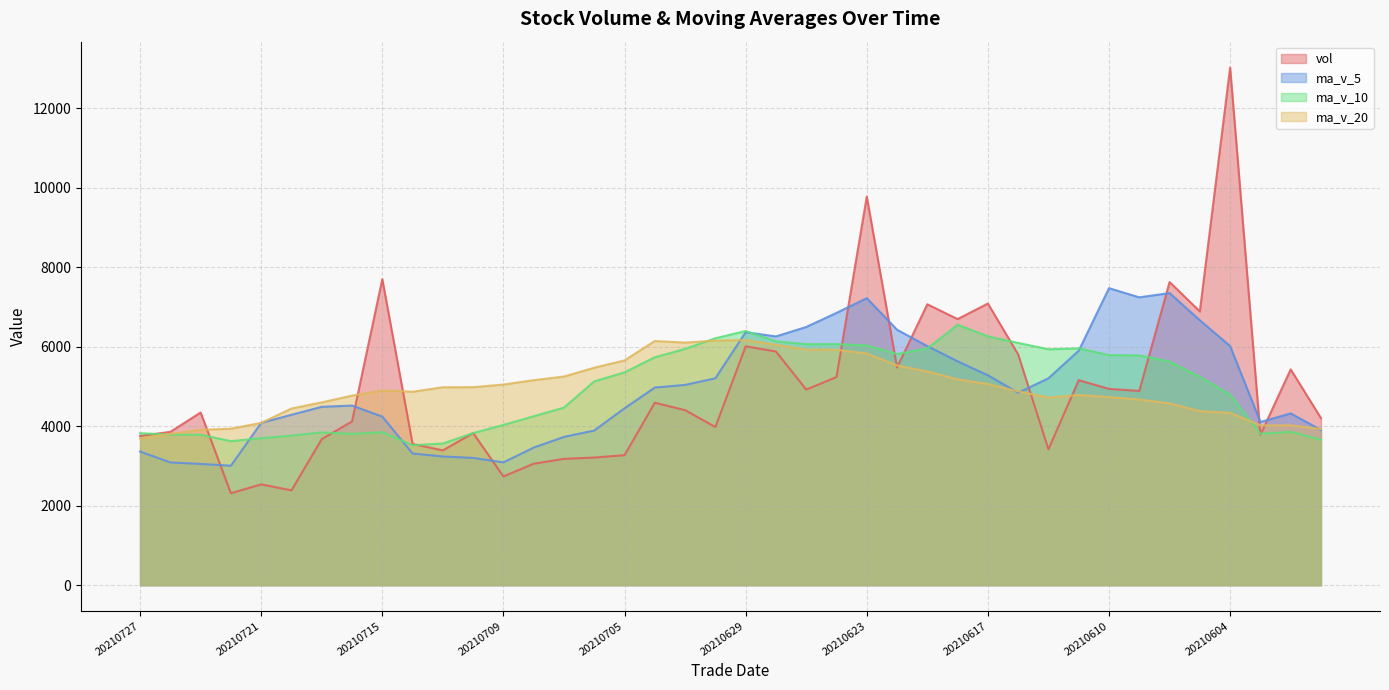

How many times do ma_v_5 and vol cross each other?

10